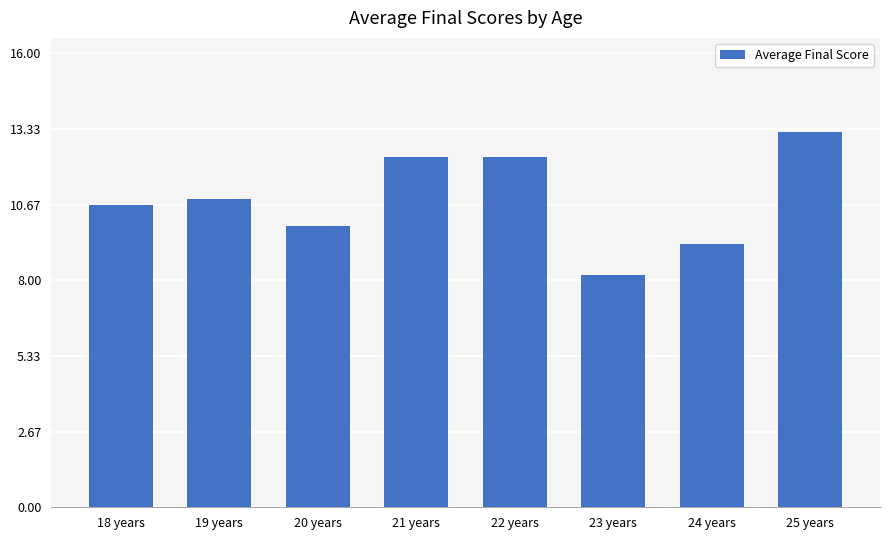

What position from the right is 21 years?

5